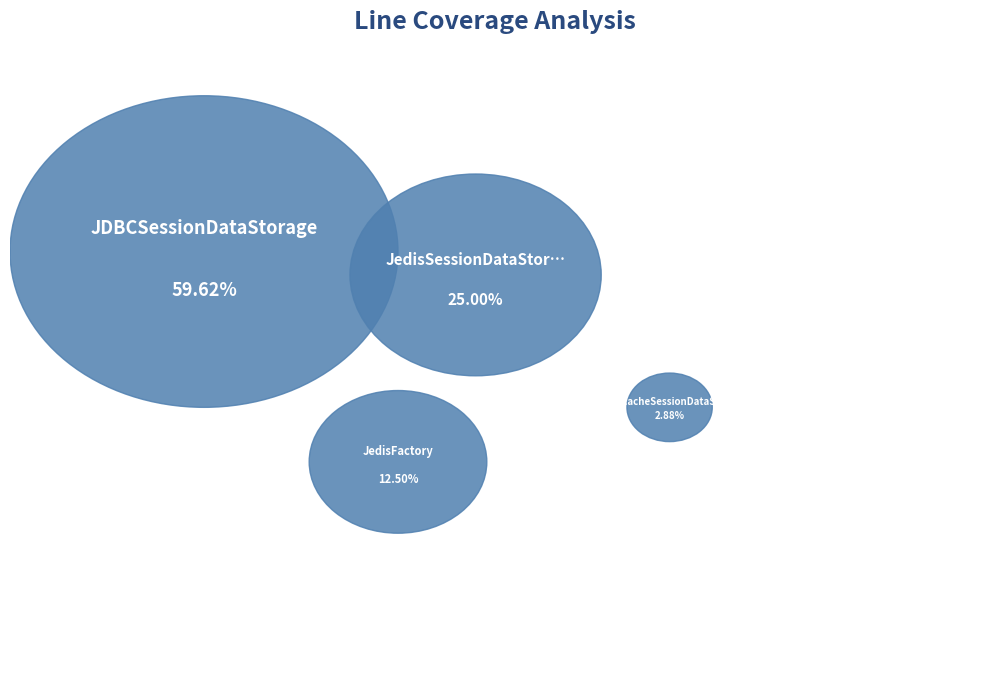

What percentage do JedisFactory and JedisSessionDataStorage together represent?

37.5%